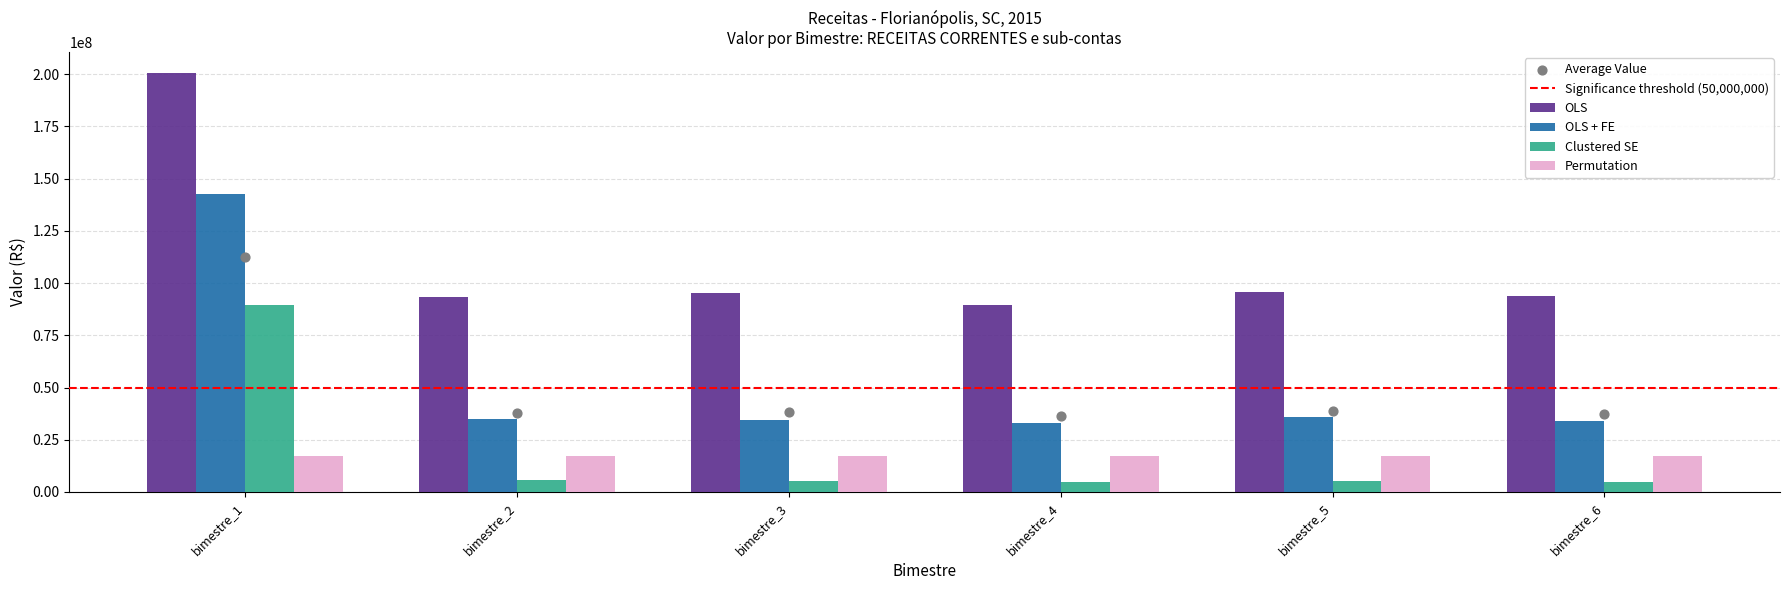

What is the total value across all series at bimestre_1?

450296683.7